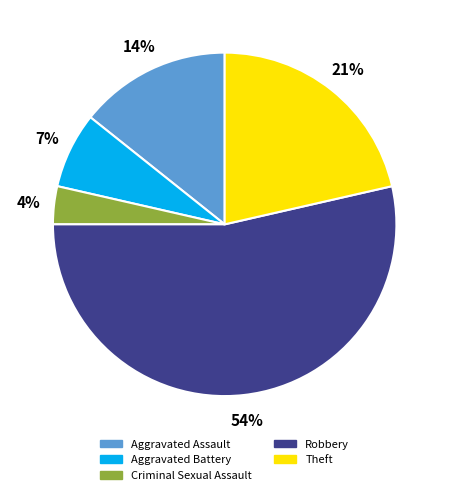

Approximately how many times larger is the value at Aggravated Assault compared to Aggravated Battery?

2.0